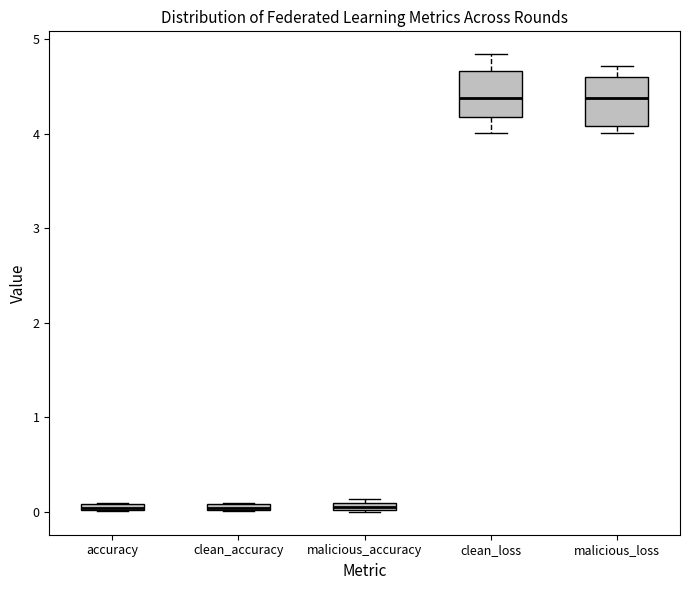

Where is the upper edge of the box for malicious_accuracy on the y-axis? The values are not printed on the chart, so give them approximately, as read against the axis.

0.1